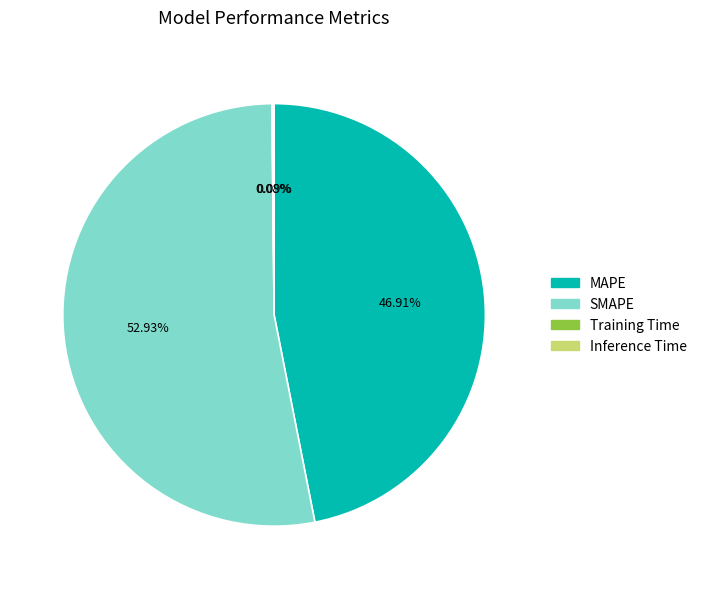

What is the largest slice in the pie chart?

SMAPE